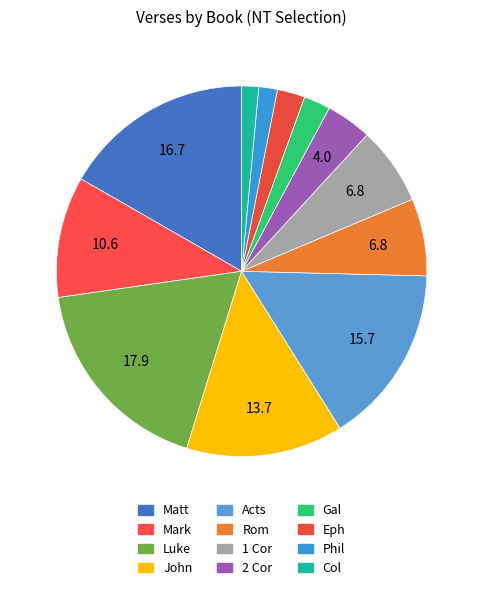

True or false: Mark accounts for 19% of the total.

False